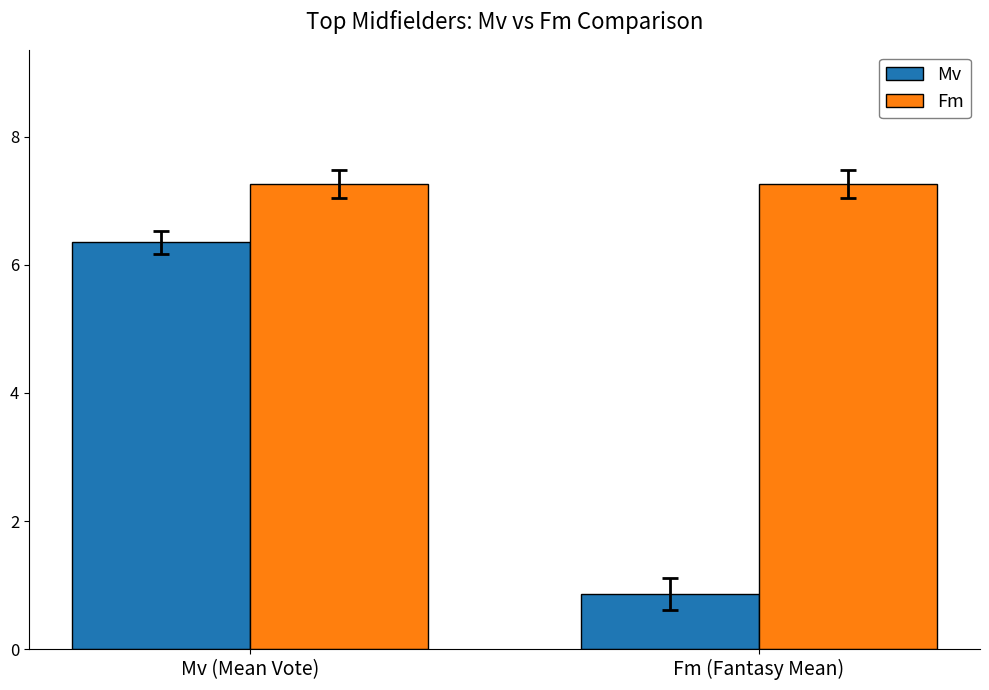

Rank the series by their maximum value, from highest to lowest.

Fm, Mv